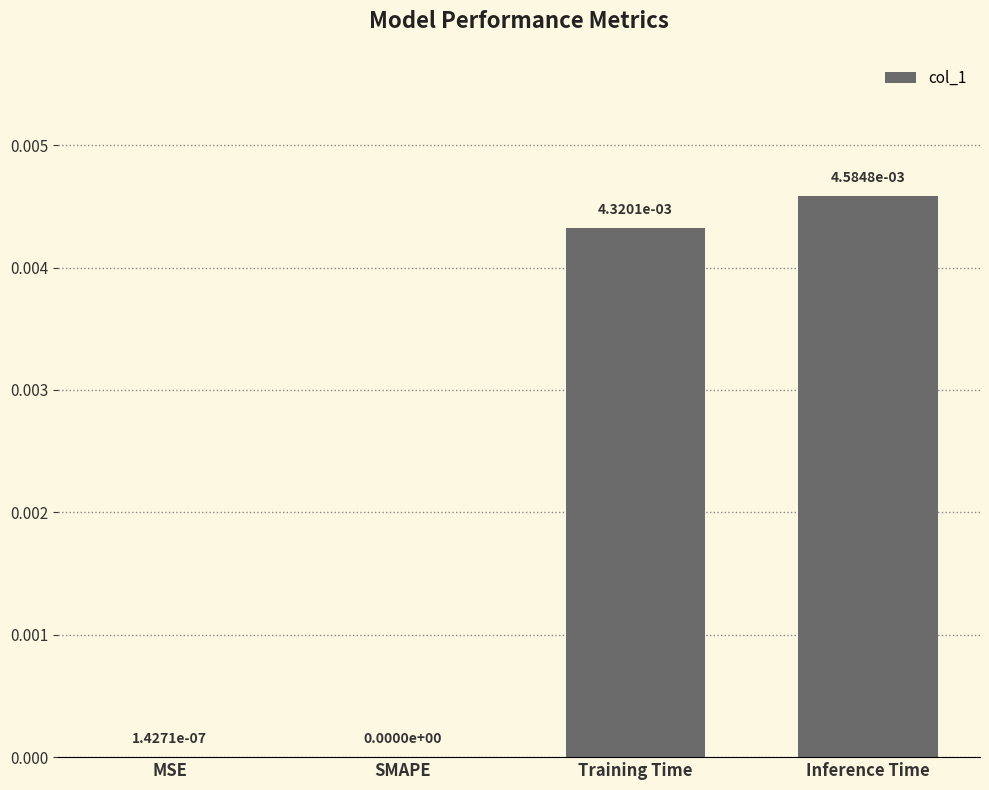

Which has a higher value, Inference Time or MSE?

Inference Time